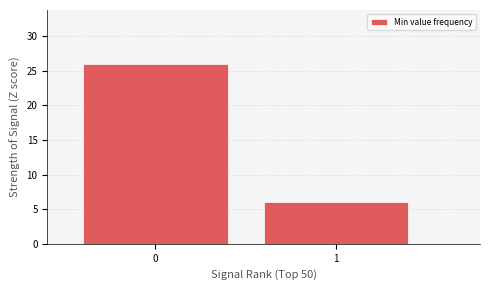

Reading left to right, list all the values displayed in this chart.

26	6